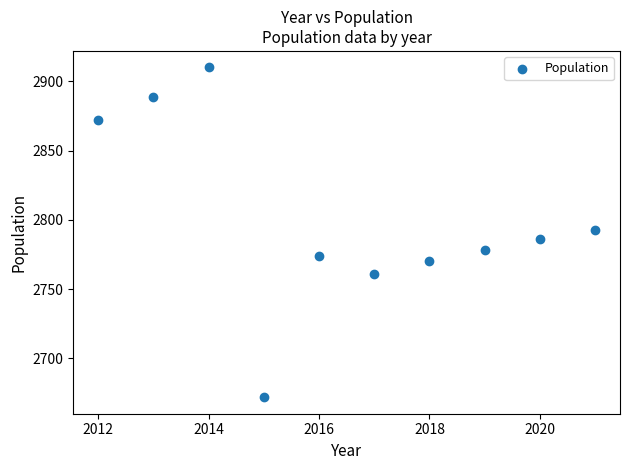

What is the range of Y values (max minus min)?

238